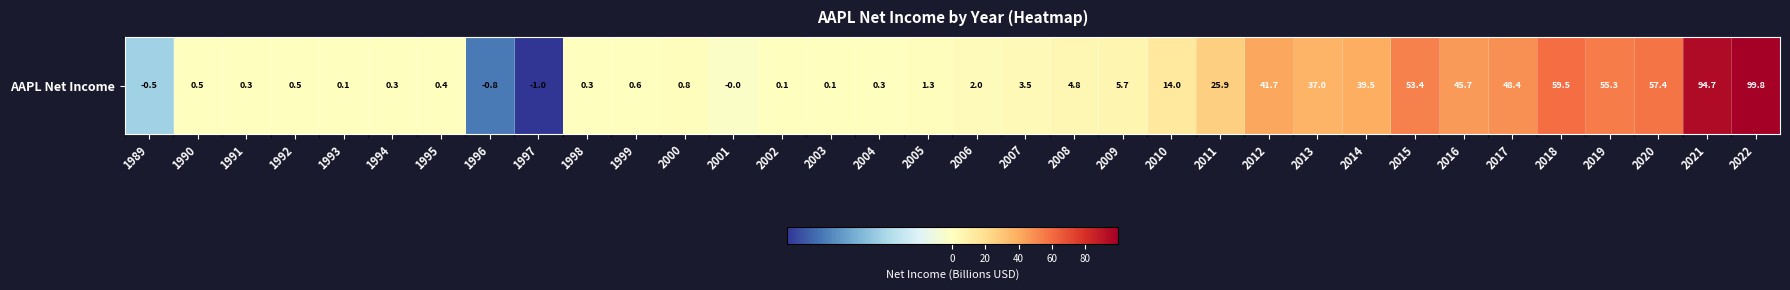

The chart shows a value of 75.1 at 2020. True or false?

False